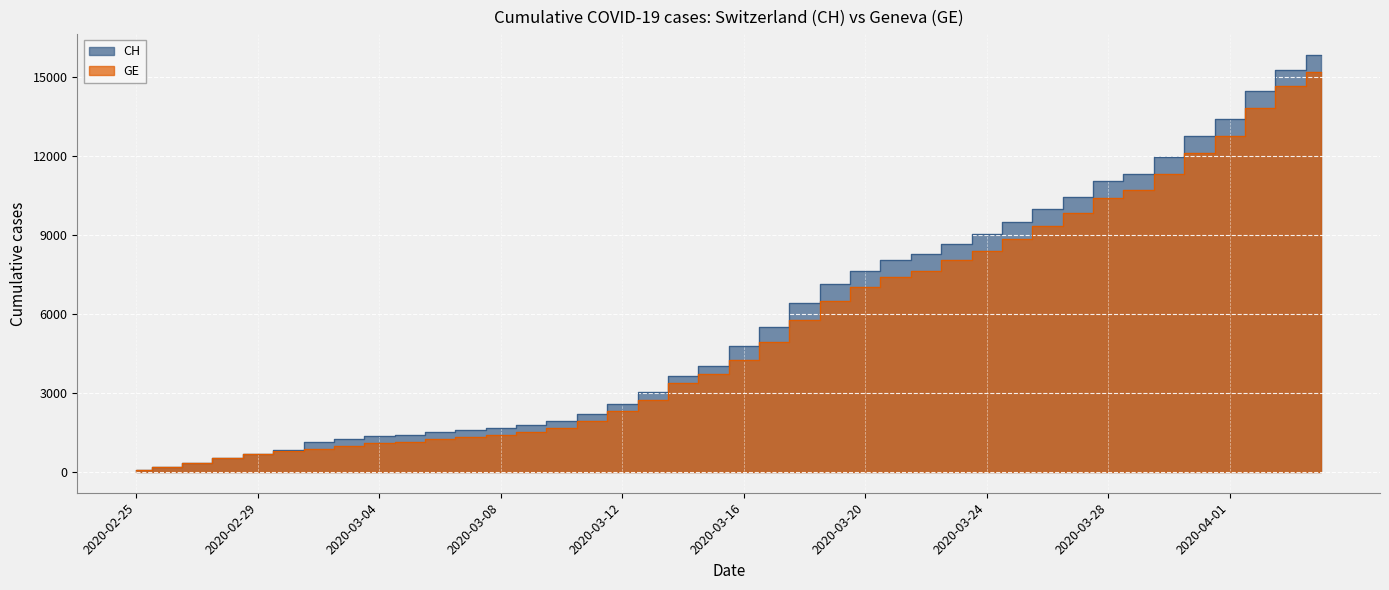

The CH series shows 1595 at 2020-03-07. True or false?

True